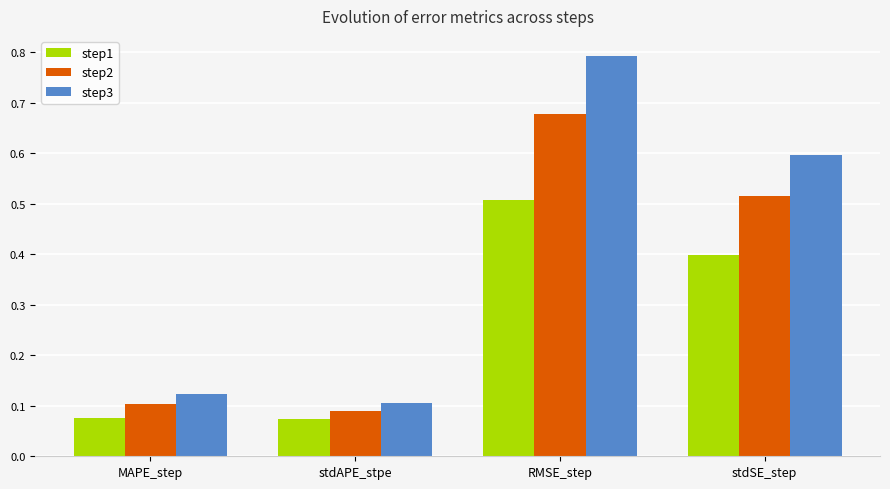

True or false: step1 has a value of 0.1 at MAPE_step.

True